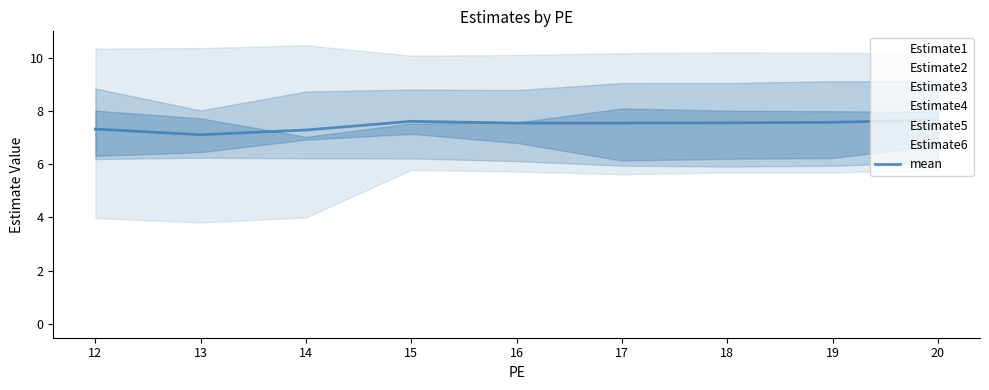

Count the number of data series in this chart.

1